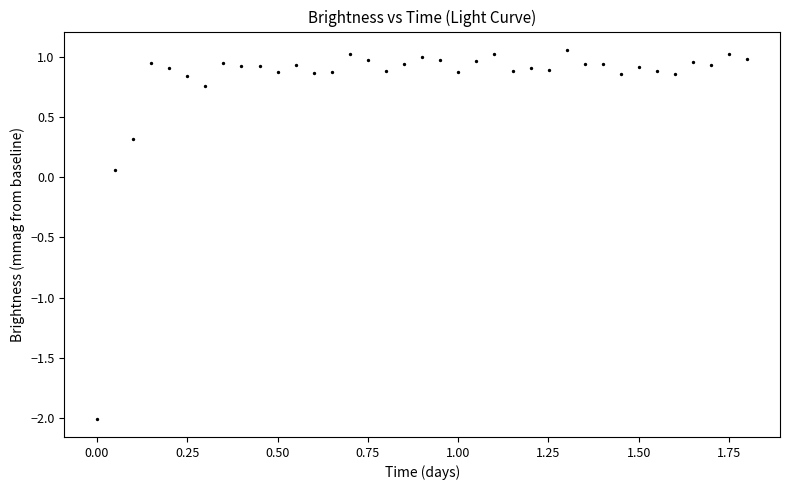

What is the range of Y values (max minus min)?

3.1